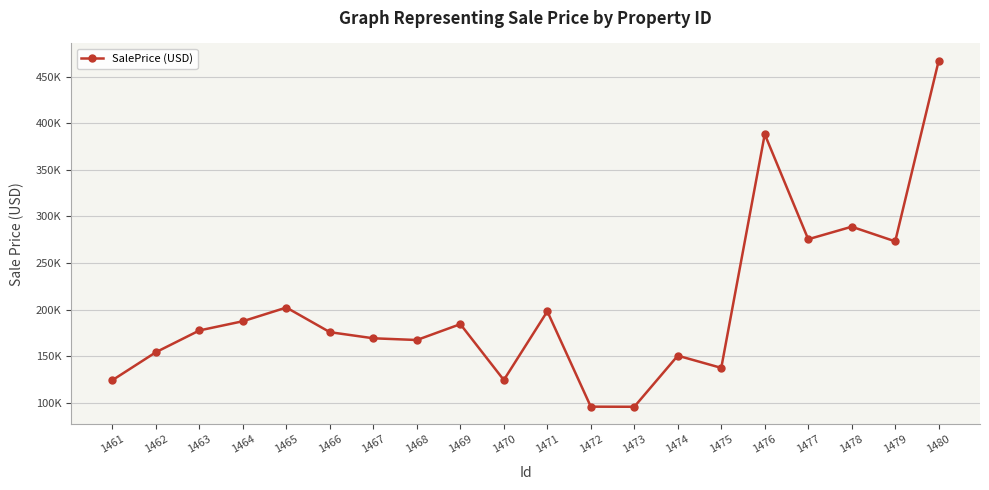

Reading left to right, list all the values displayed in this chart.

124322.9	154311.0	177665.8	187546.7	202247.2	175799.4	169232.2	167381.2	184403.9	124432.9	198134.5	95824.4	95726.1	150575.0	137472.5	388272.2	275557.1	288995.4	273265.5	467153.8